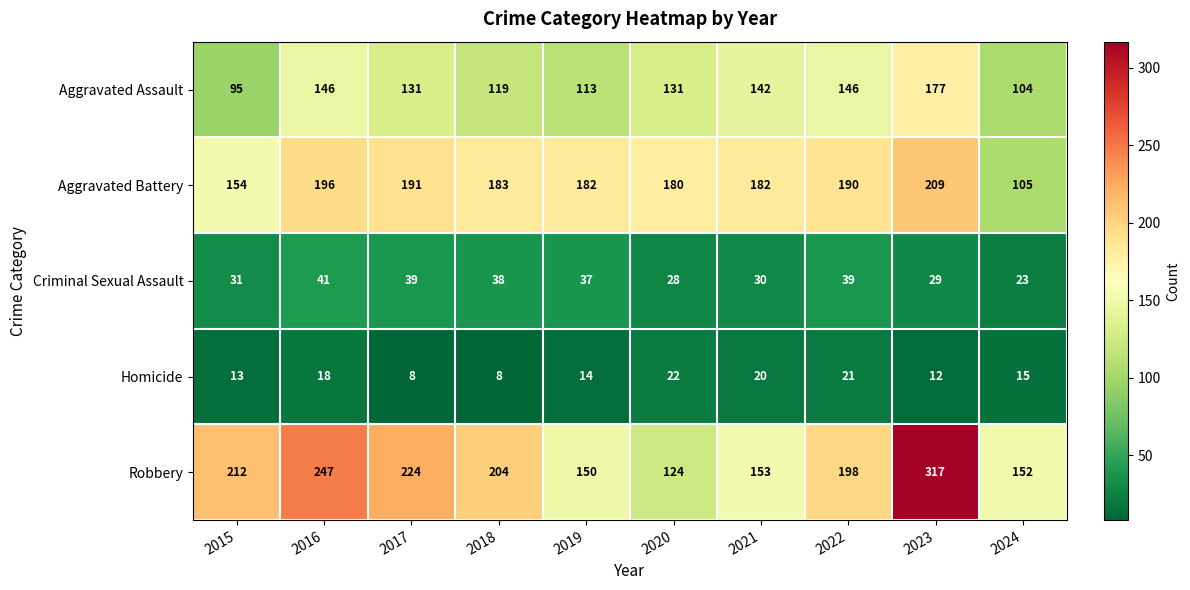

Count the number of data series in this chart.

5